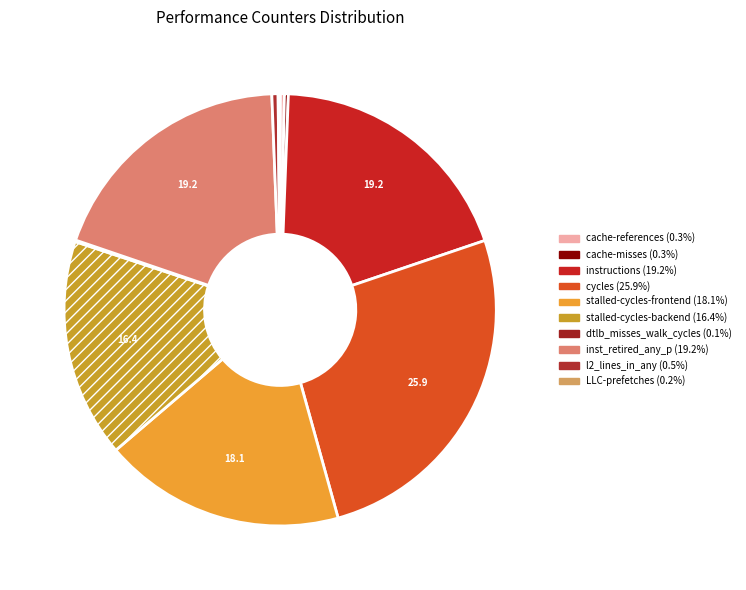

How many segments does this pie chart have?

10